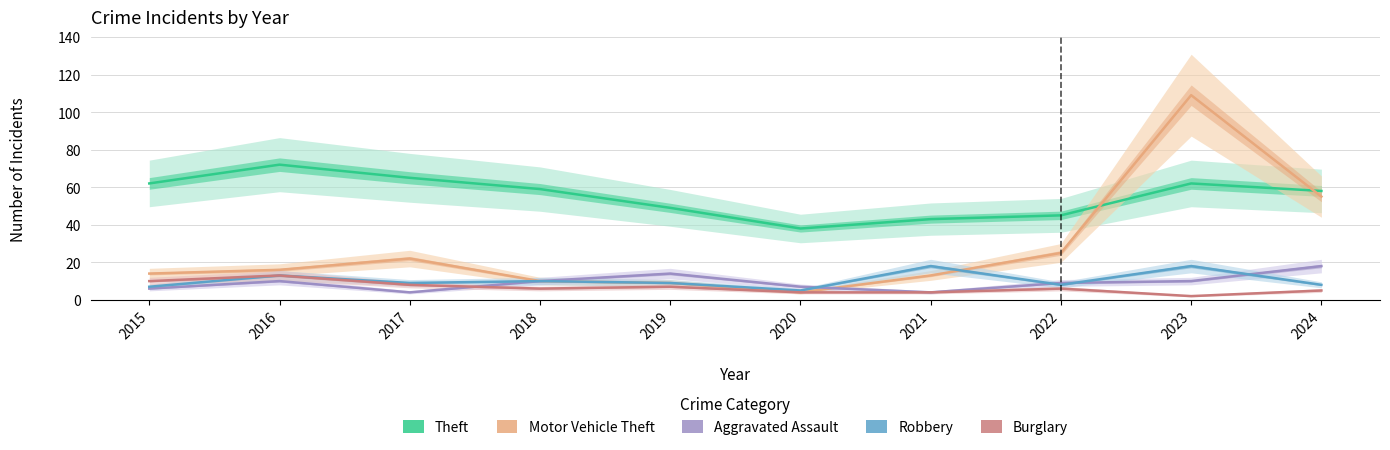

In Motor Vehicle Theft, how many points are lower than both neighbors (excluding endpoints)?

1